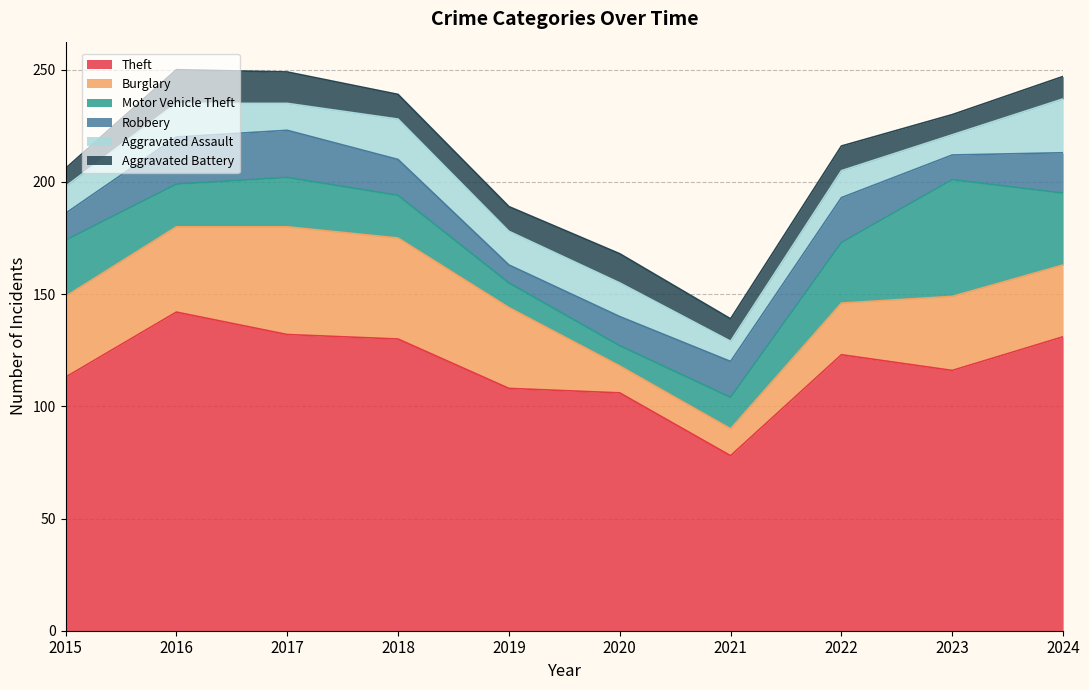

What is the maximum value shown in the chart?

142